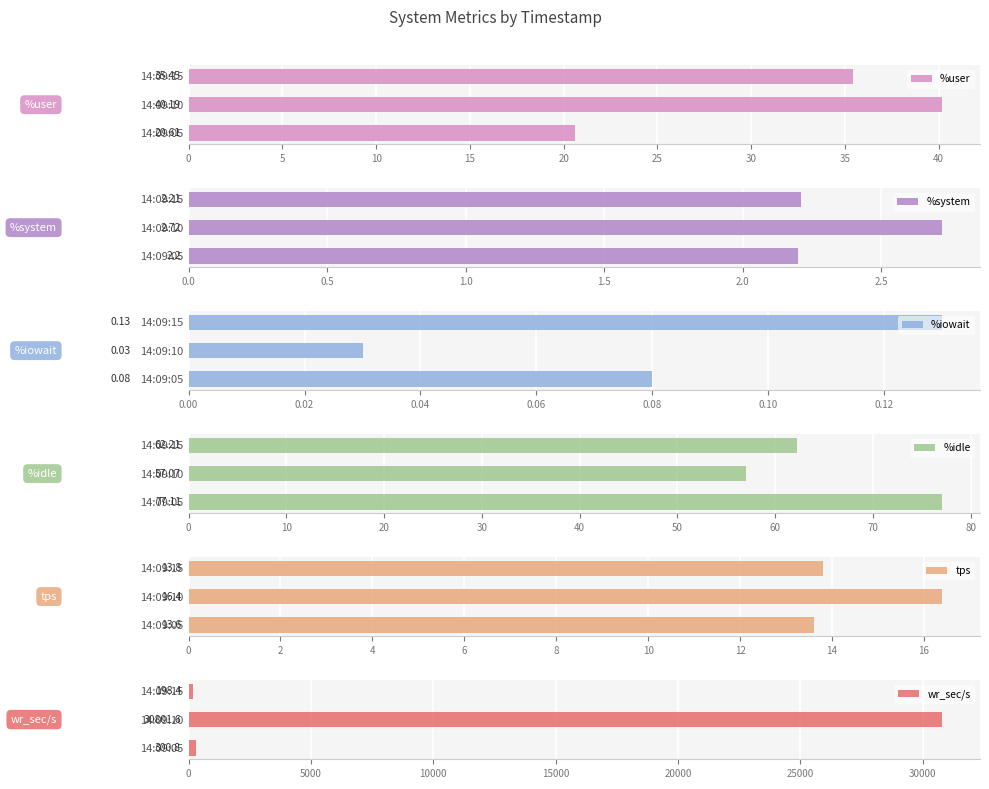

What is the difference between the maximum and minimum values in the tps series?

2.8